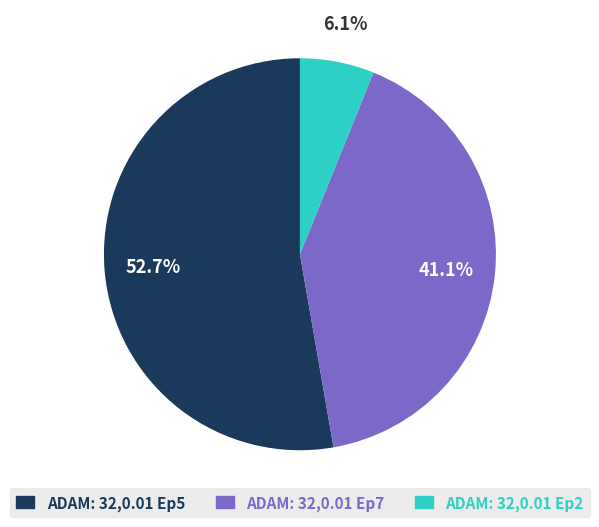

Which category has the biggest portion of the pie?

ADAM: 32,0.01 Ep5